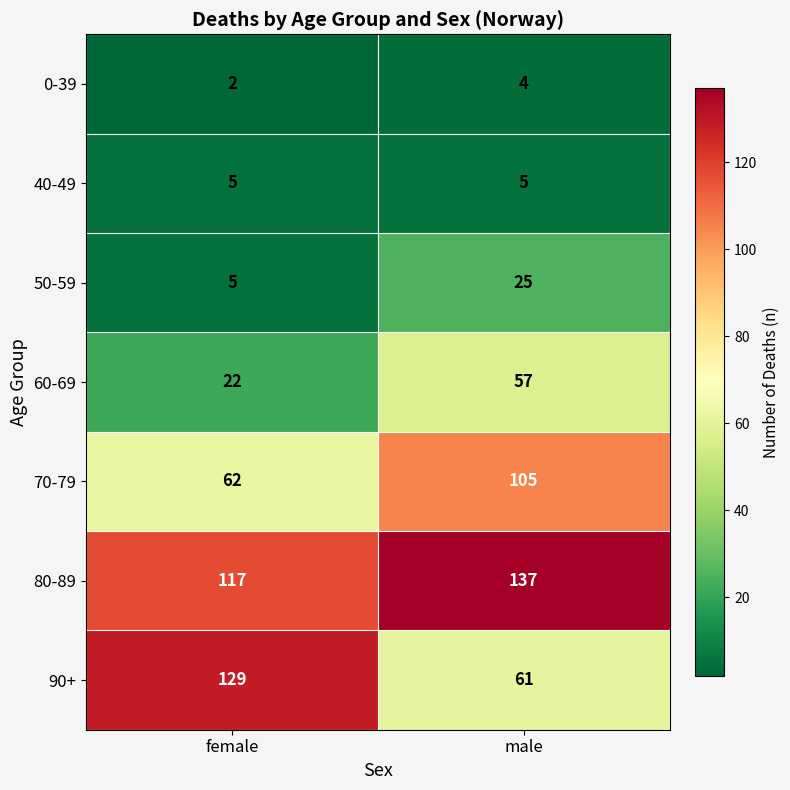

Read the 50-59 value at female.

5